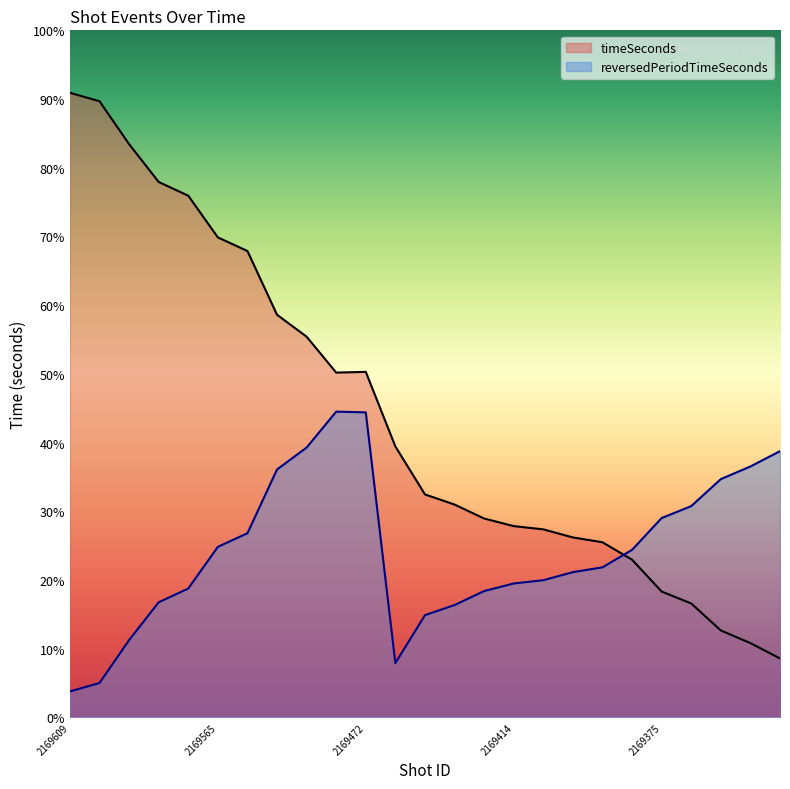

Which series has the largest total across all categories?

timeSeconds